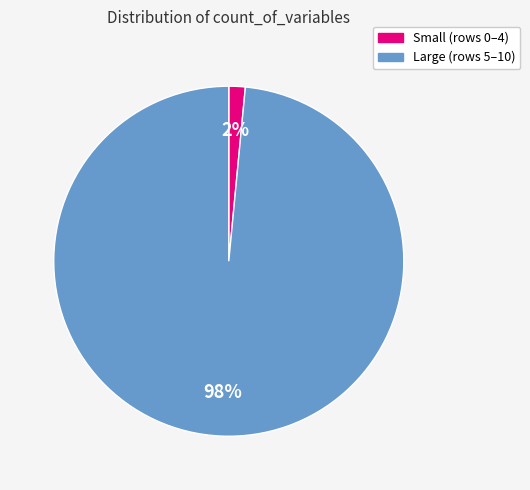

To the nearest percent, what is the average slice percentage?

50%